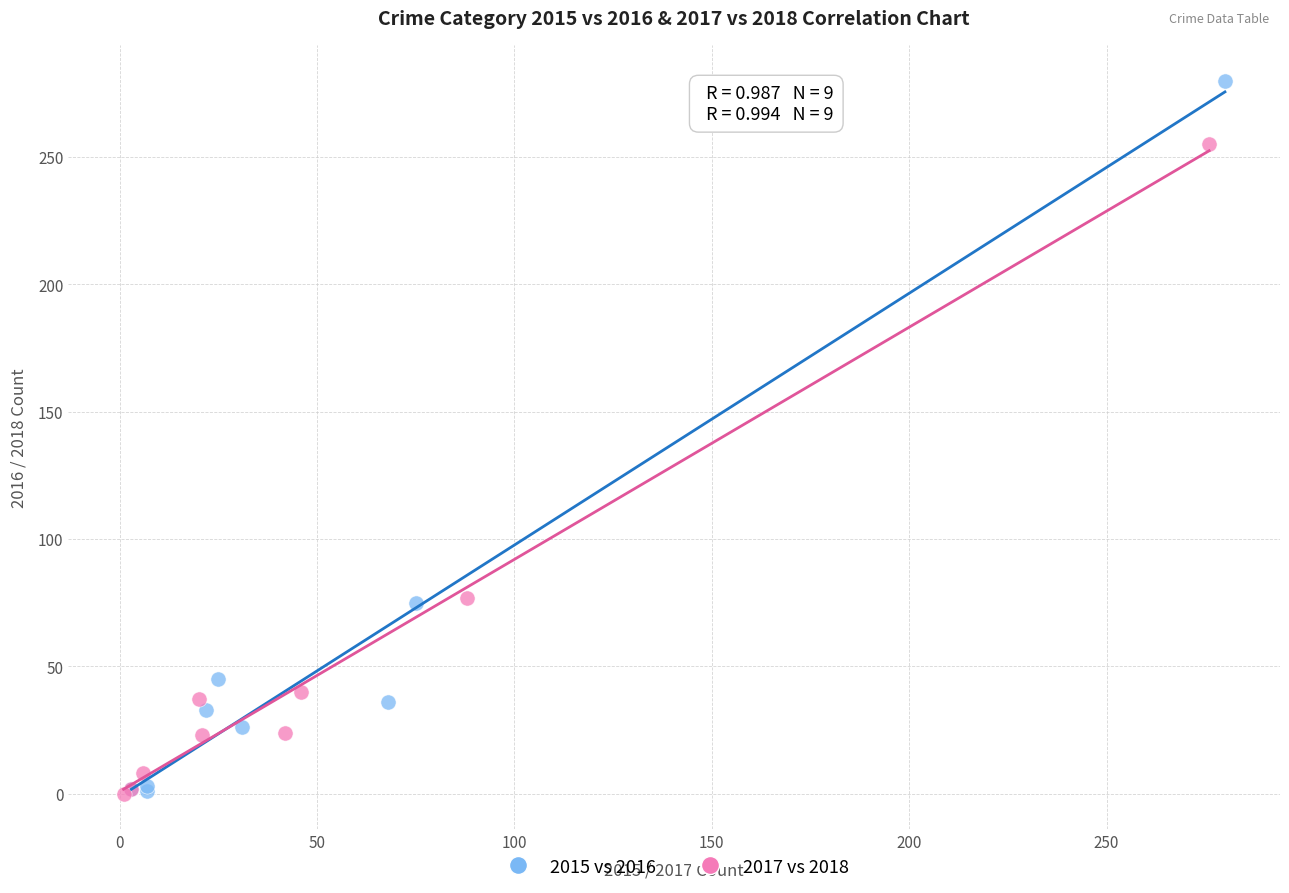

Which series reaches the maximum Y coordinate?

2015 vs 2016